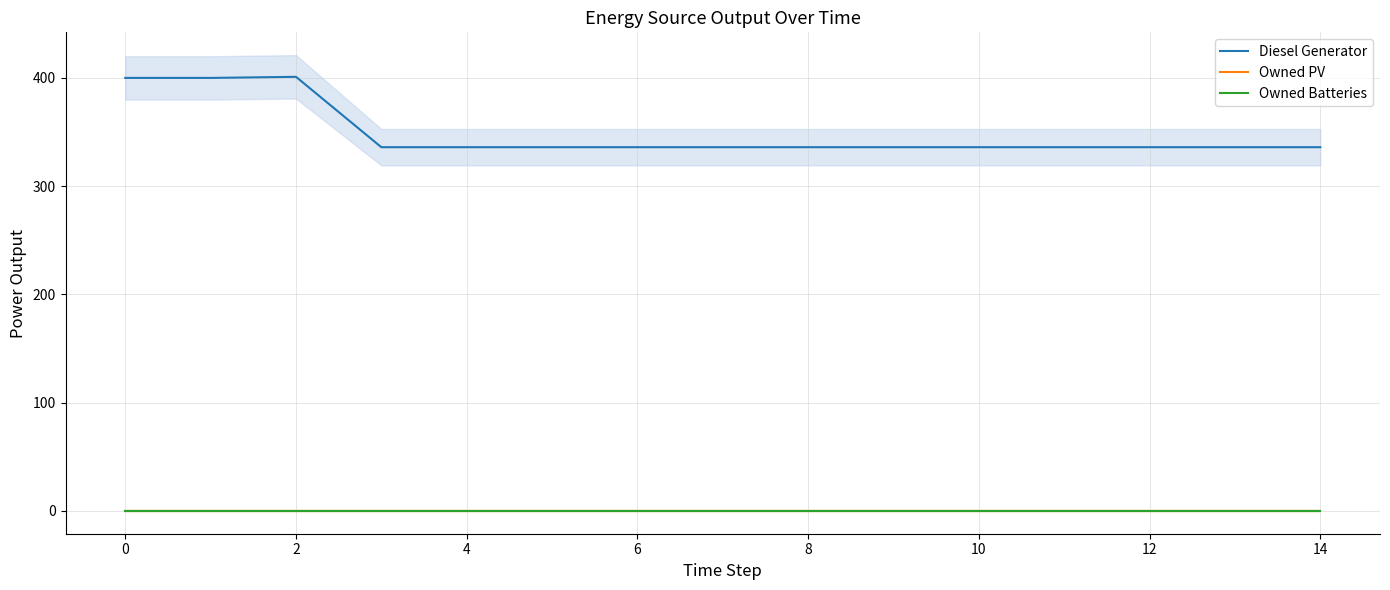

The value of Owned Batteries at 4 is 0. True or false?

True